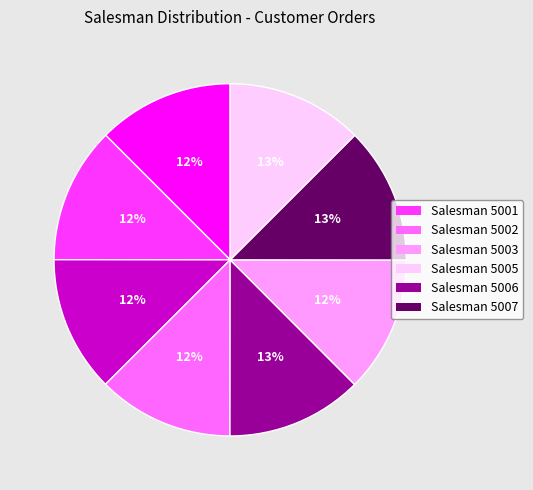

Is there a majority slice in this chart?

No